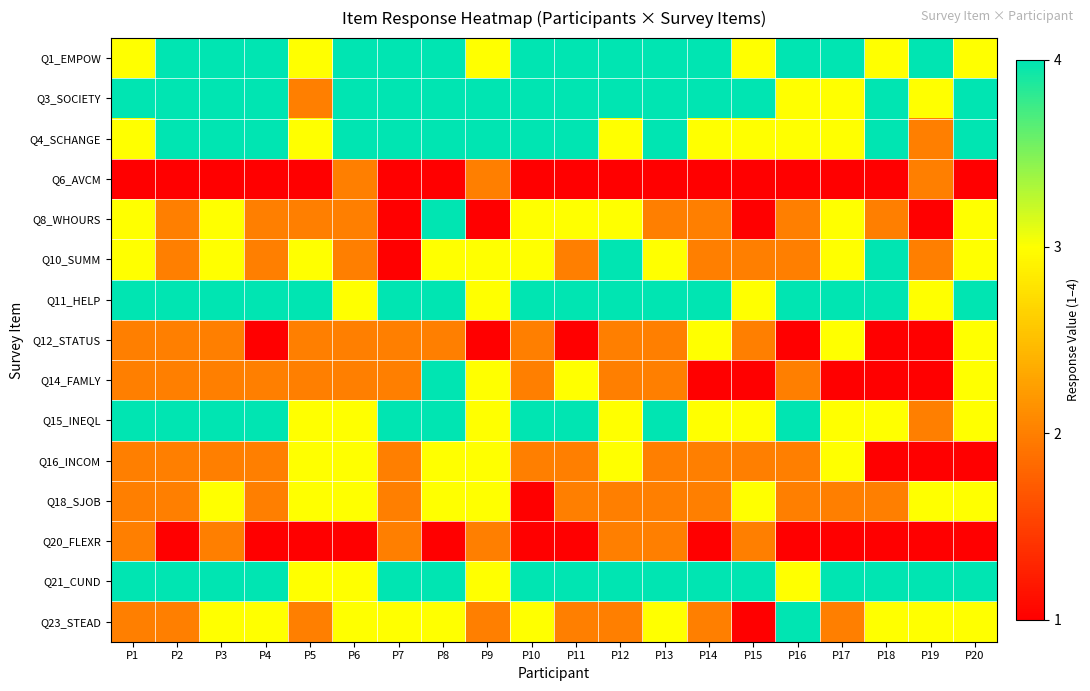

What is the difference between the highest and lowest values at P18?

3